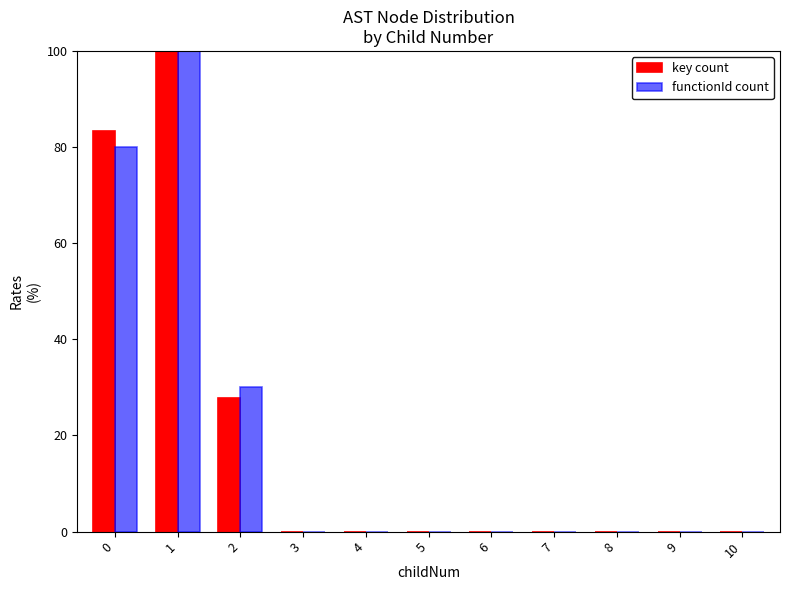

What is the sum of all key count values?

211.1